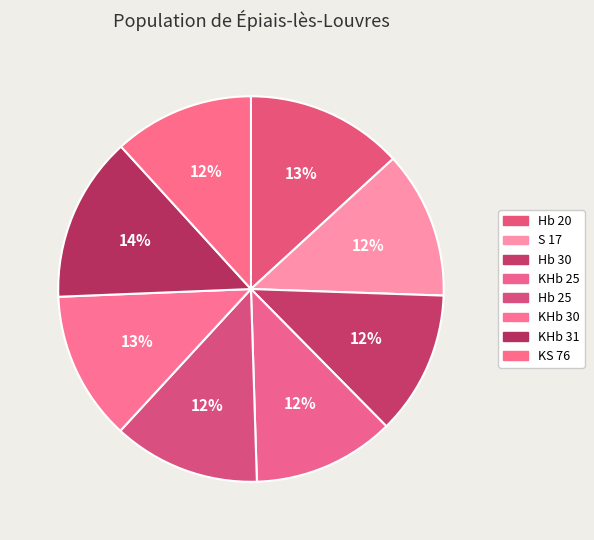

How many segments does this pie chart have?

8